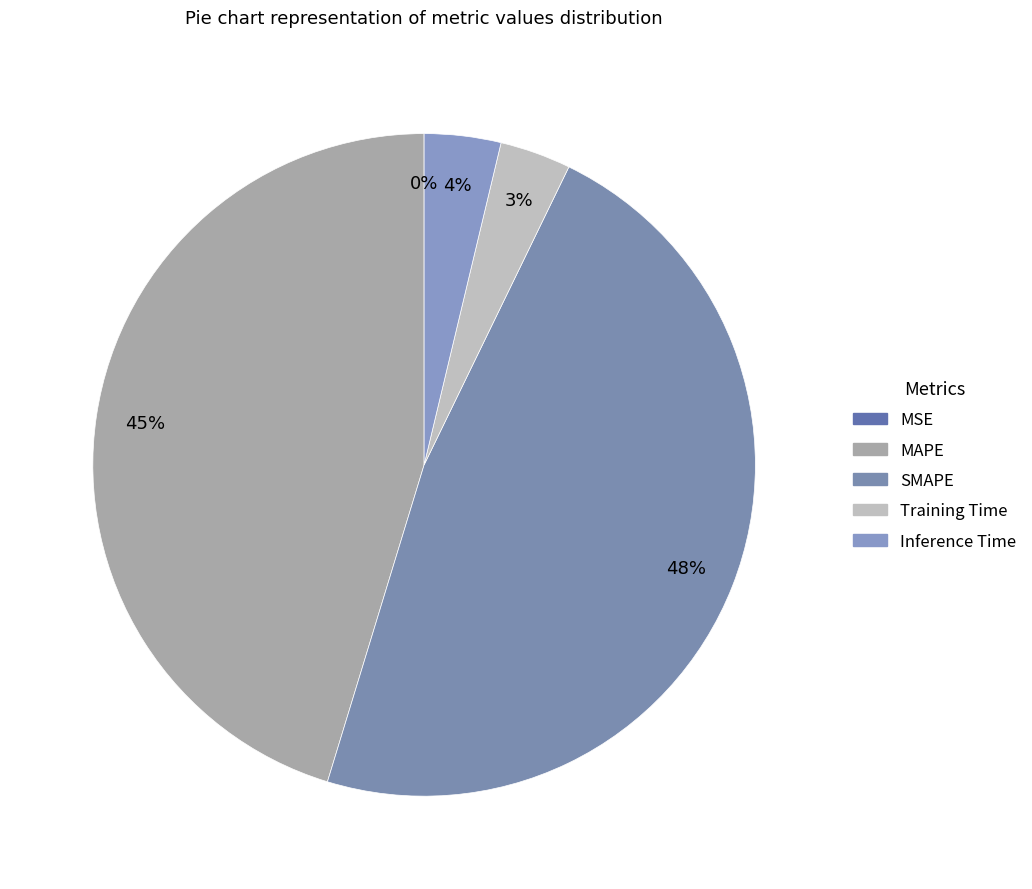

Is Training Time the majority of the pie?

No